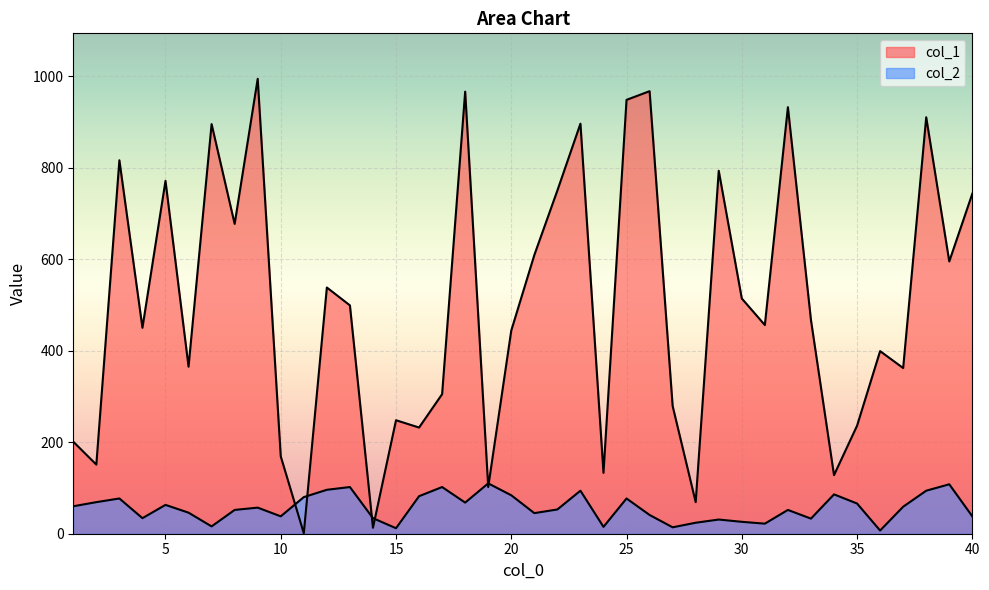

Count the number of data series in this chart.

2